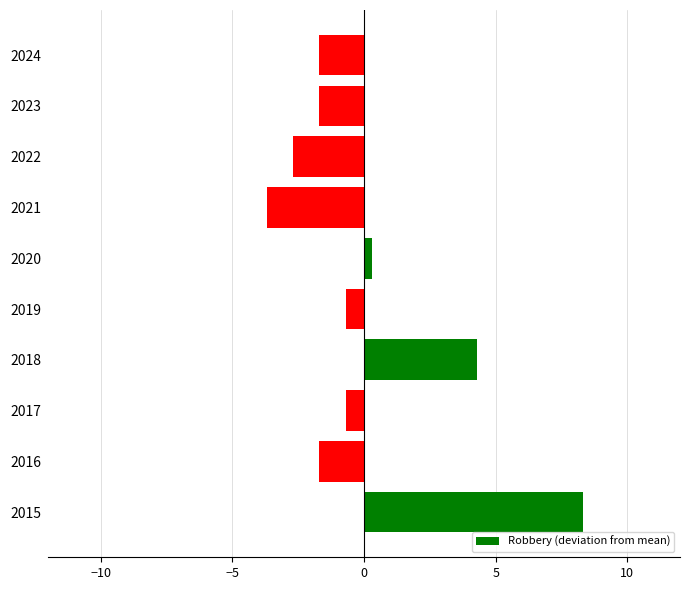

How many values are below 0?

7